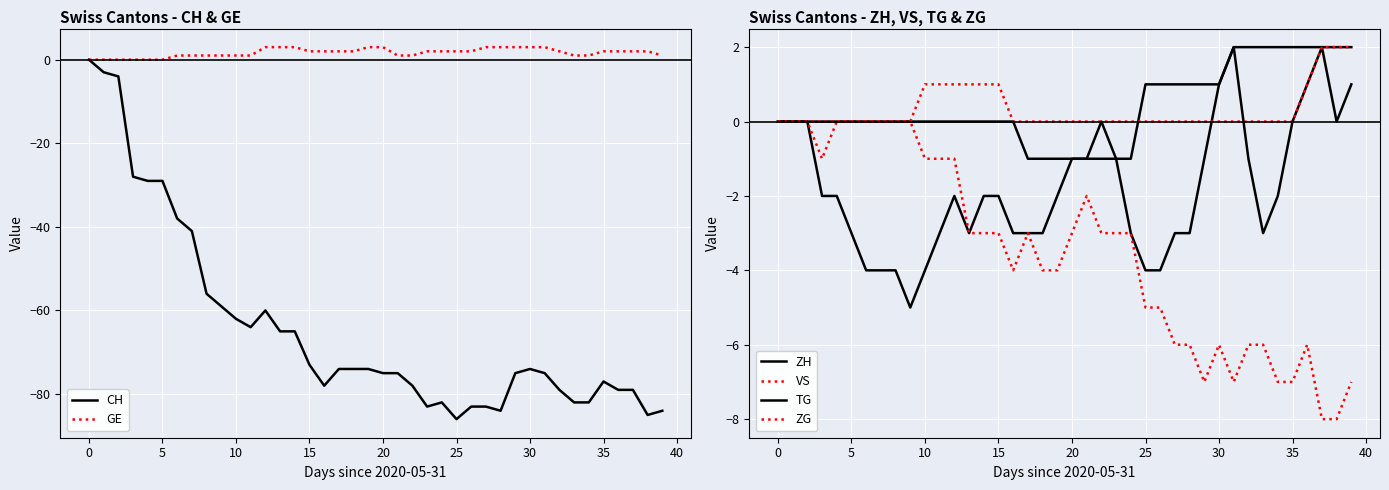

What are all the series names shown in the legend?

CH, GE, ZH, VS, TG, ZG